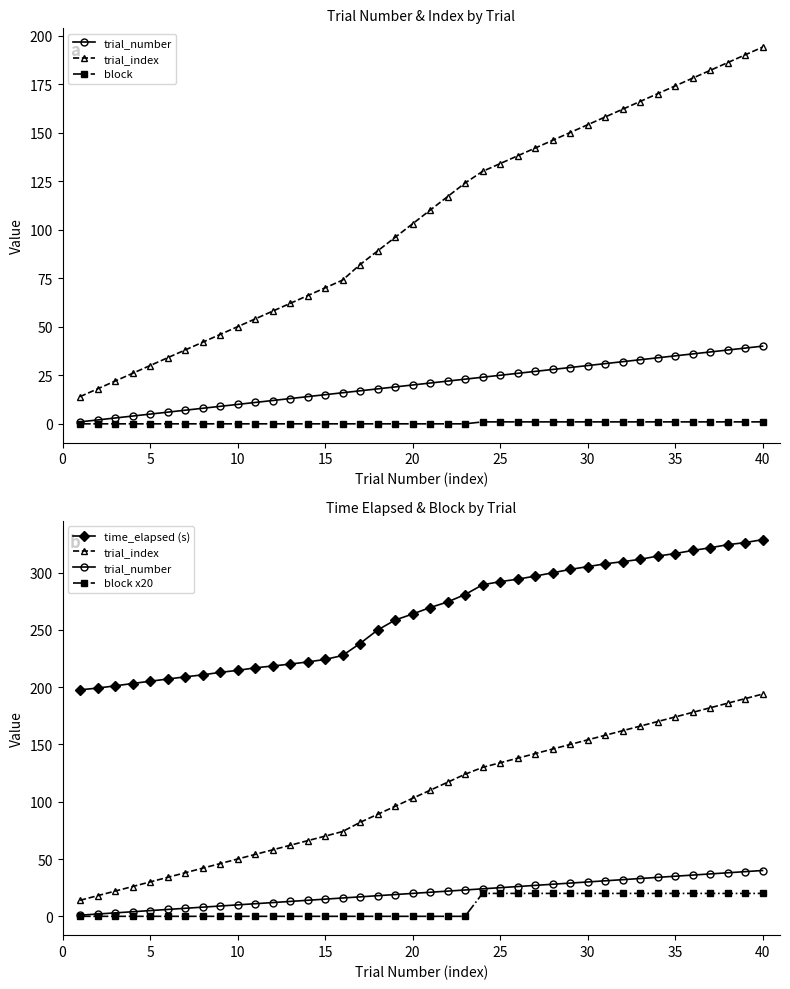

At how many categories does at least one series exceed 148?

40